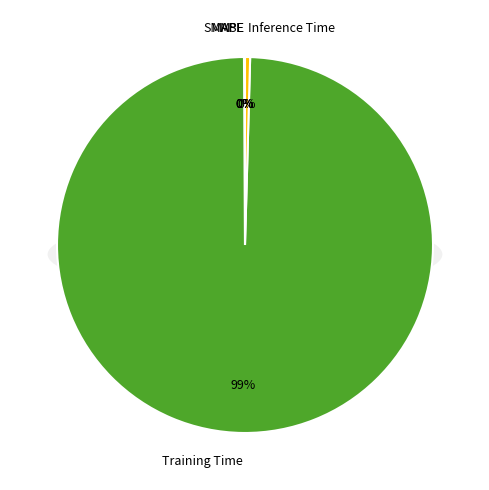

Which slice is the largest?

Training Time